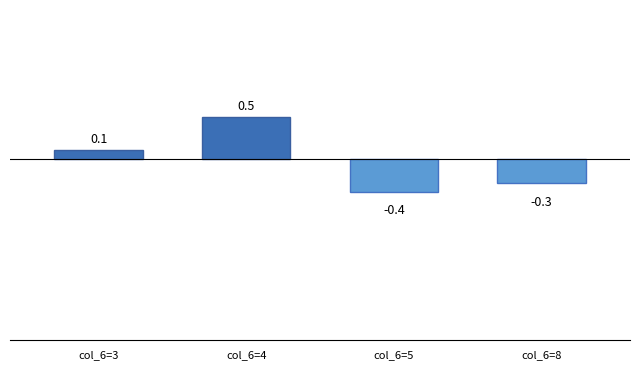

At which category does the chart reach its minimum across all series?

col_6=5